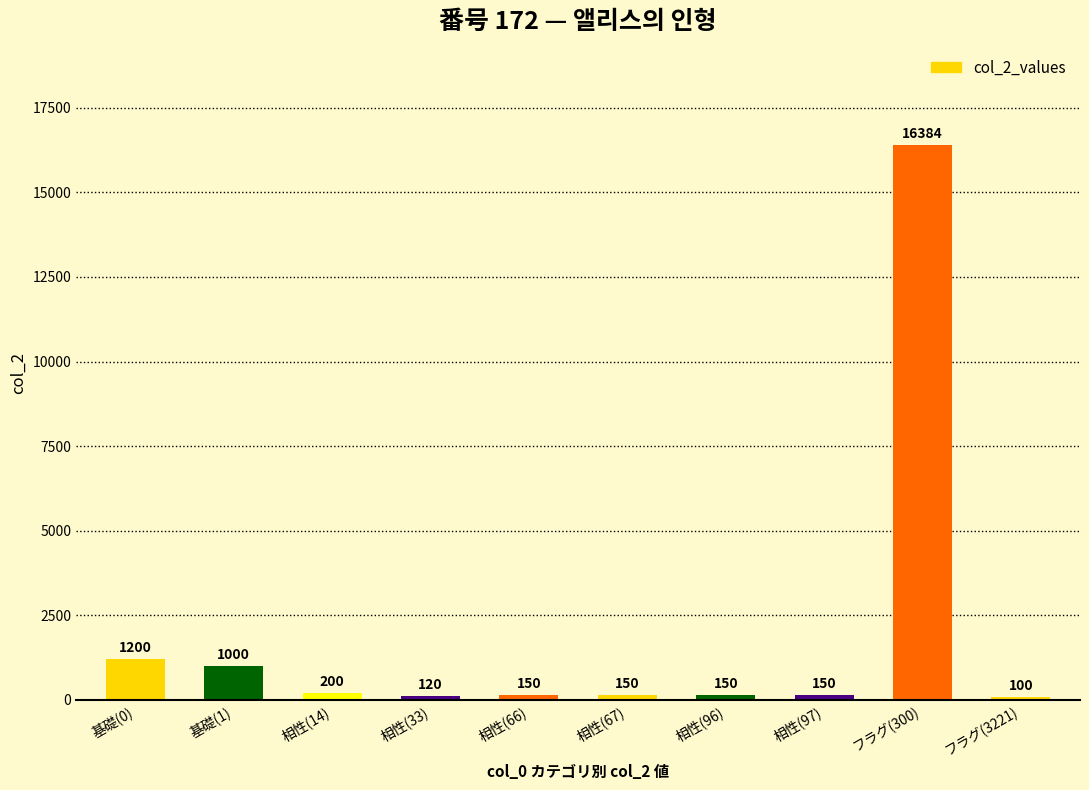

What is the label of the 3rd bar from the right?

相性(97)